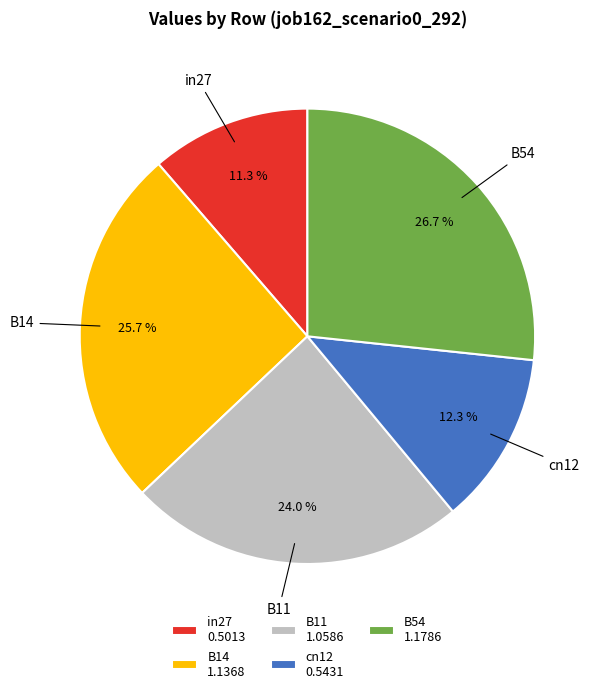

To the nearest percent, what portion does B54 represent?

27%